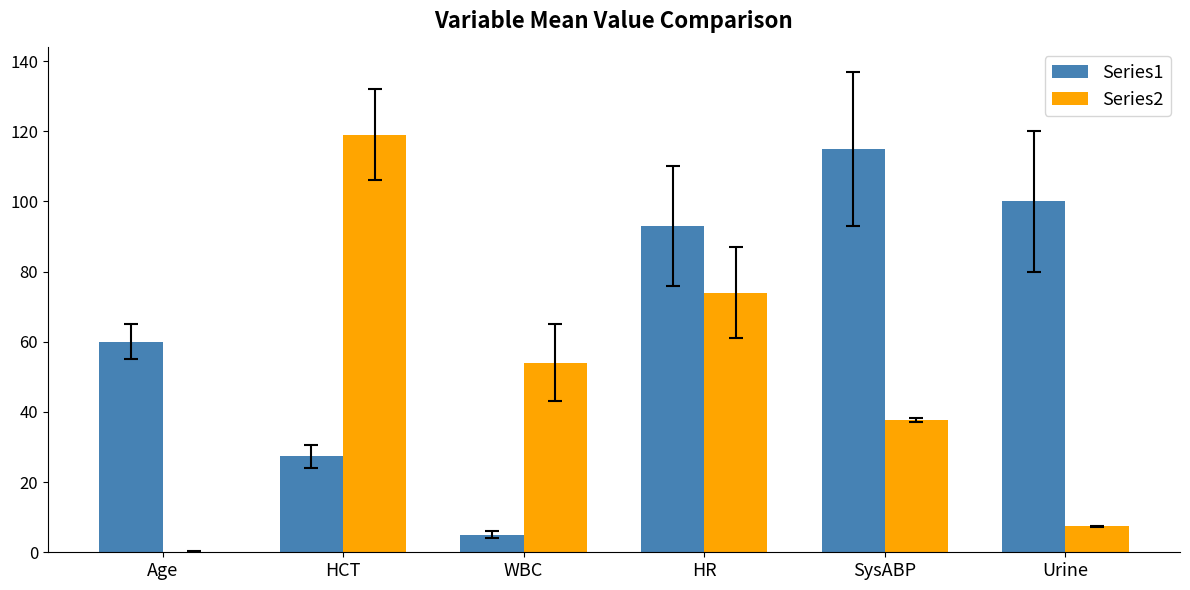

What value does the Series2 series have at HR?

74.0